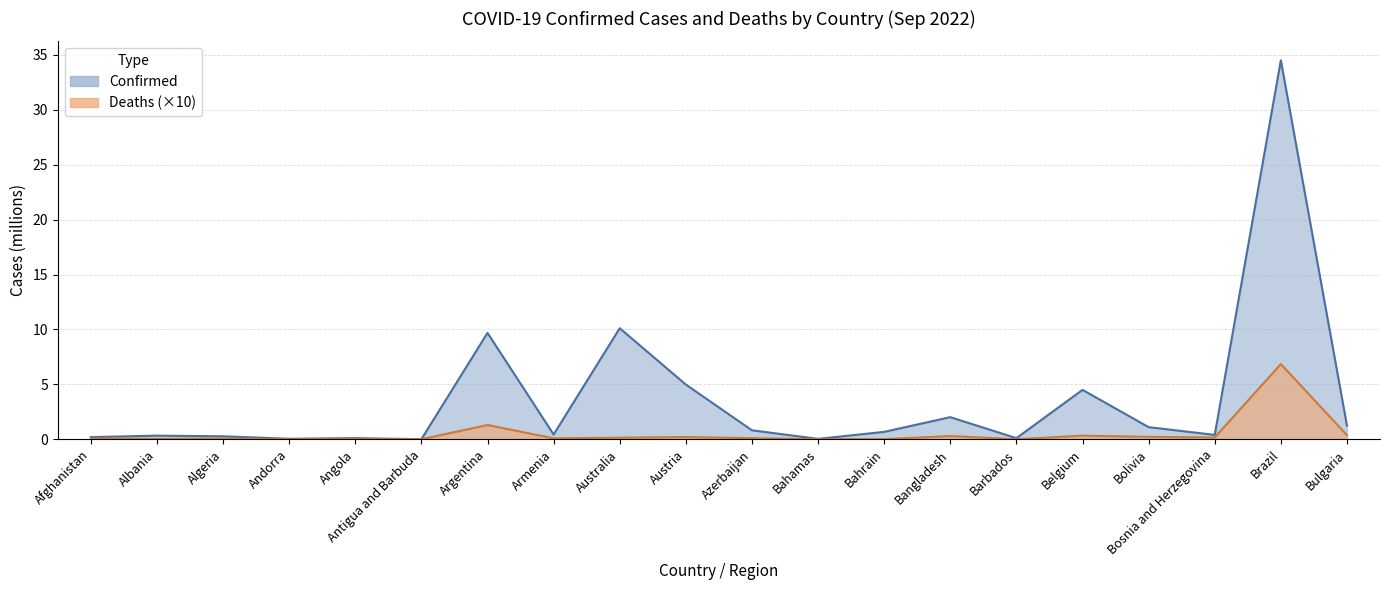

Rank the series at Bolivia from lowest to highest value.

Deaths, Confirmed